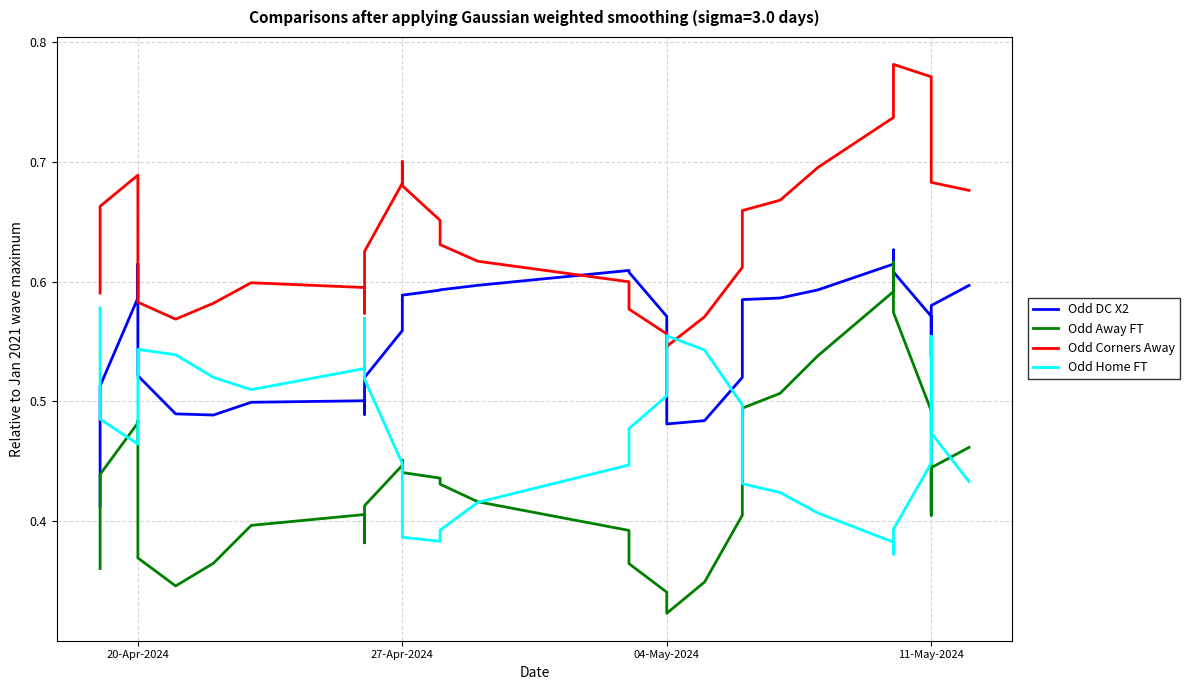

Count the Odd DC X2 values in the range 0 to 1.

40